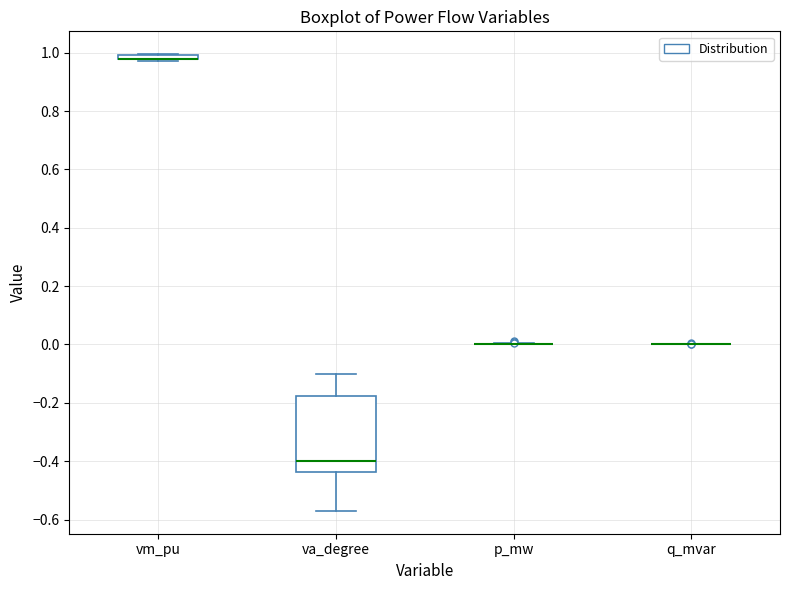

Comparing the boxes themselves (not the whiskers), which one is the tallest?

va_degree